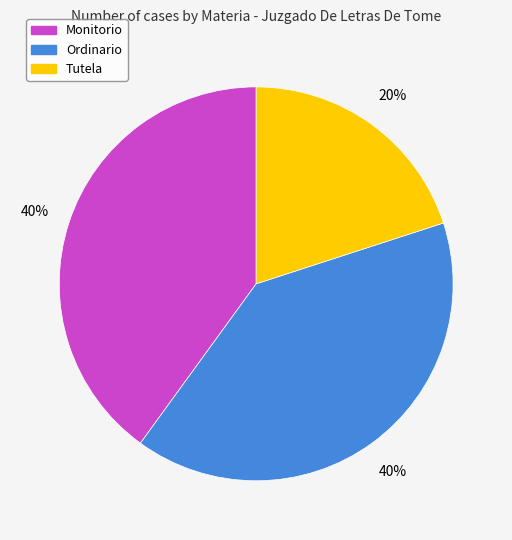

How many slices are in this pie chart?

3